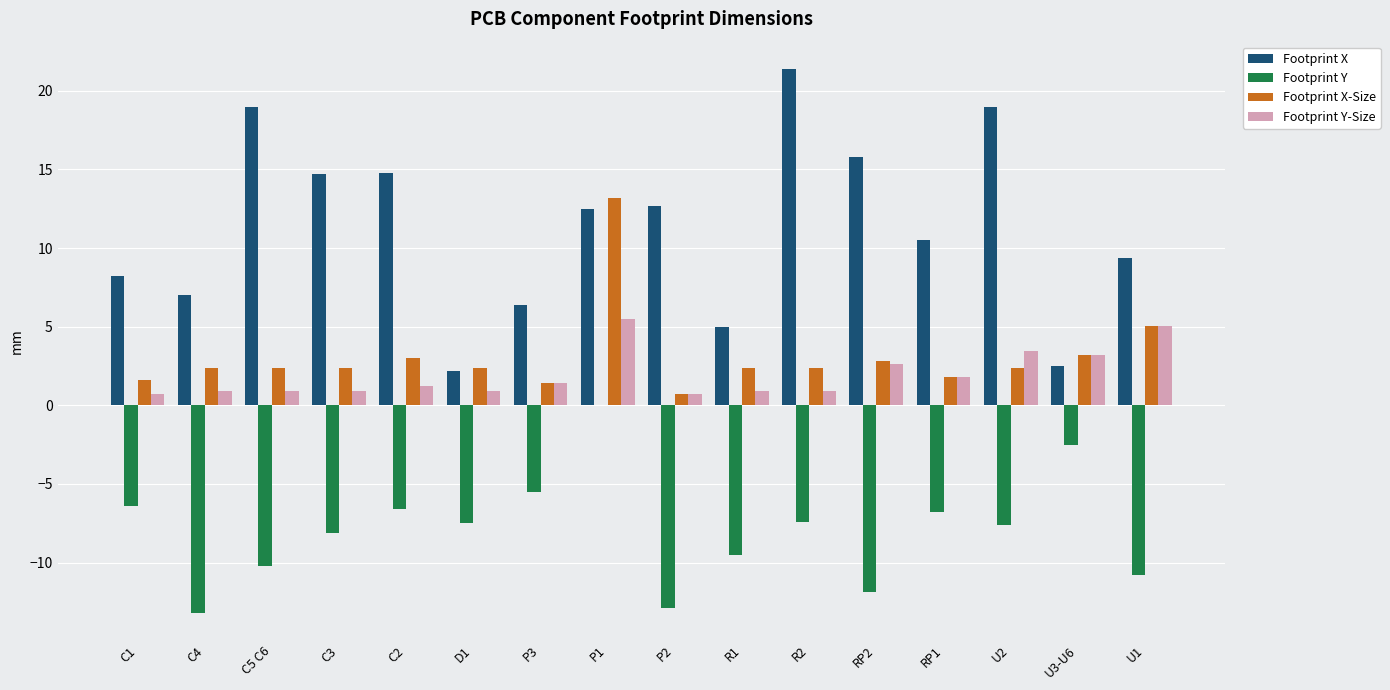

Which series changed the most between C4 and RP1?

Footprint Y